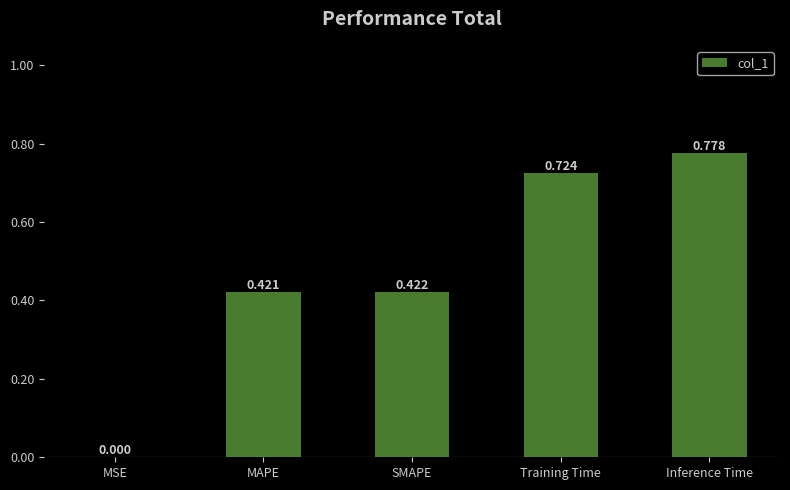

At which category does the chart reach its peak across all series?

Inference Time